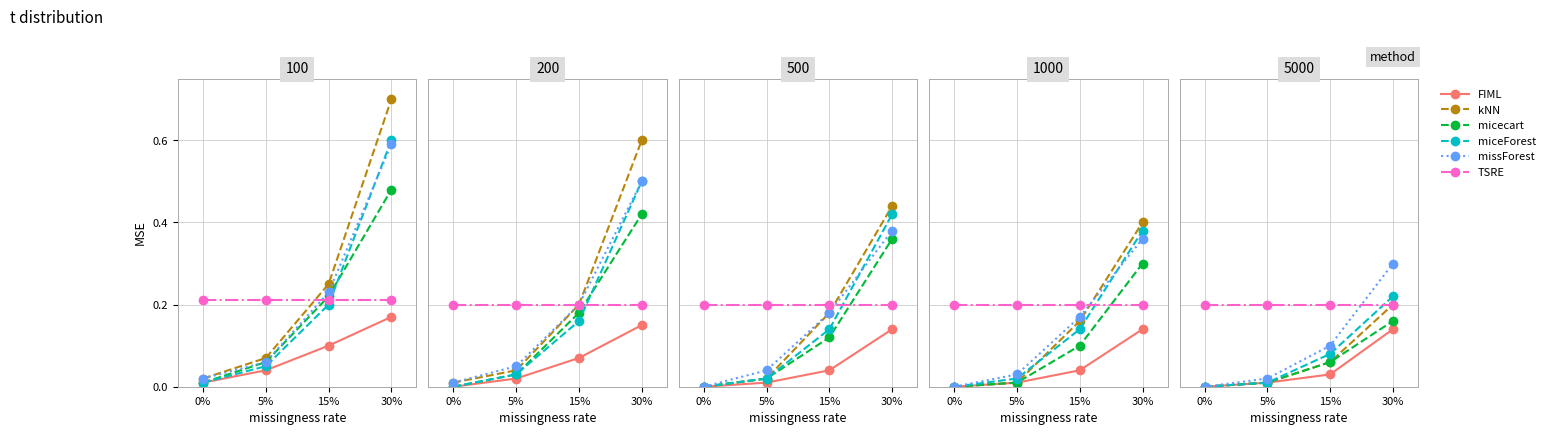

How many intersections are there between missForest and TSRE?

1